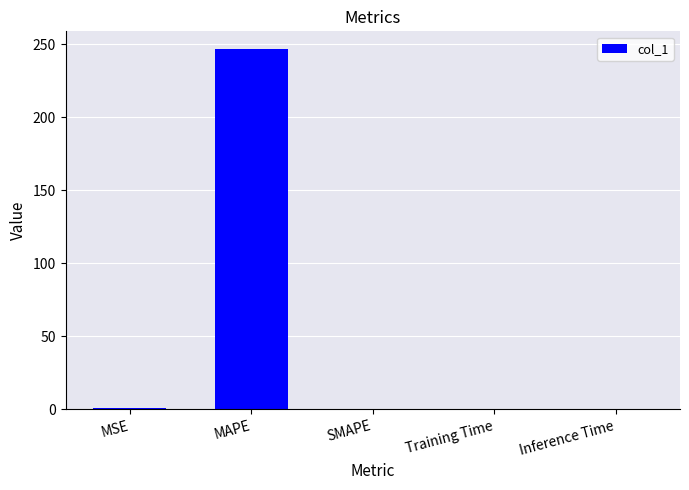

Which has a higher value, Training Time or MAPE?

MAPE